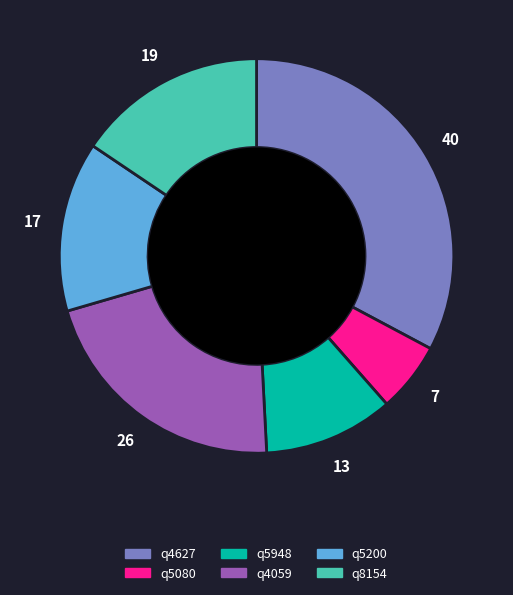

Which has a higher value, q5200 or q8154?

q8154